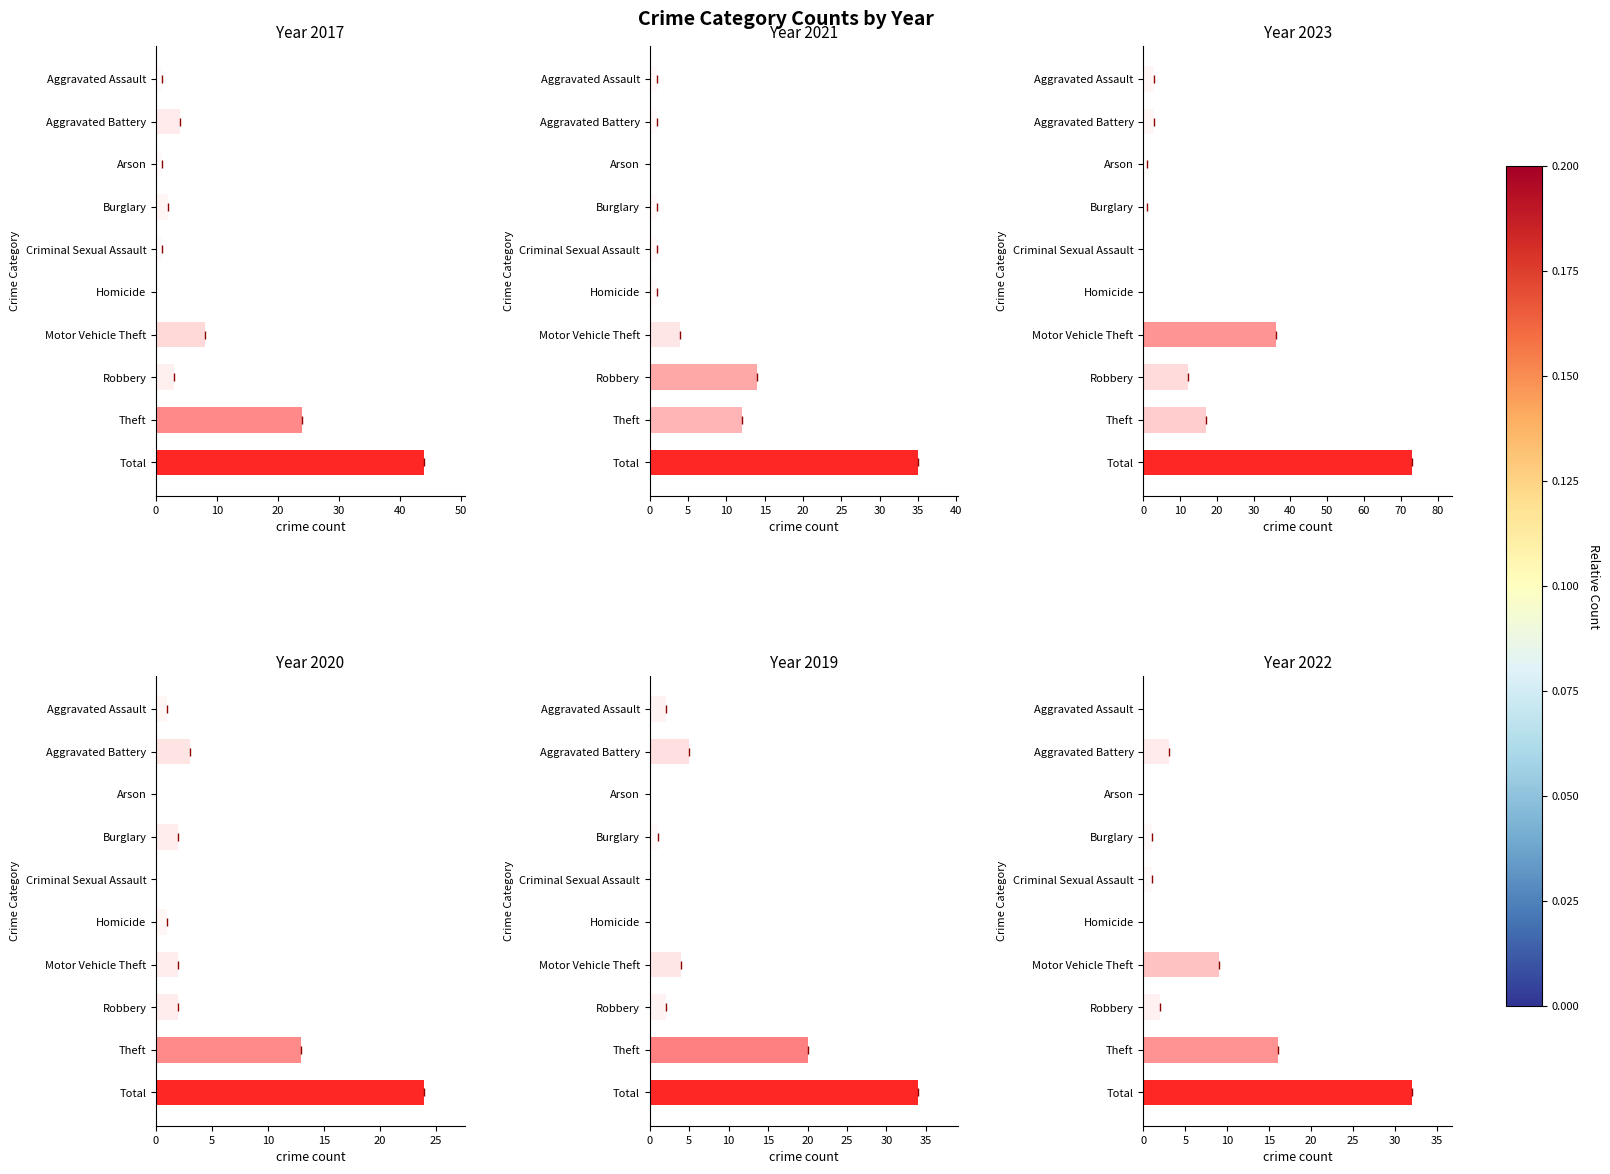

What is the sum of all 2021 values?

70